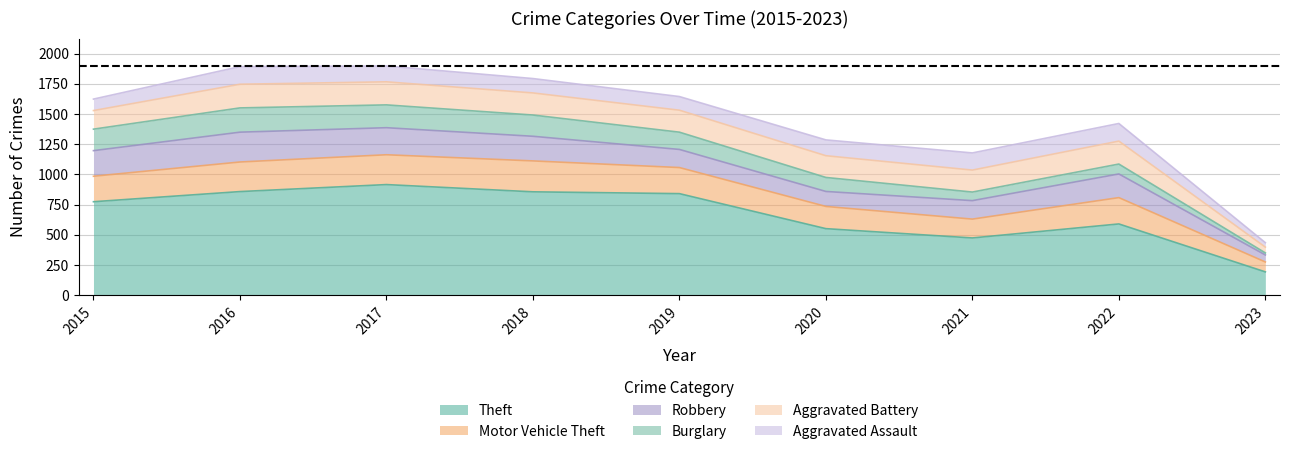

True or false: Aggravated Assault and Theft cross at least once.

False